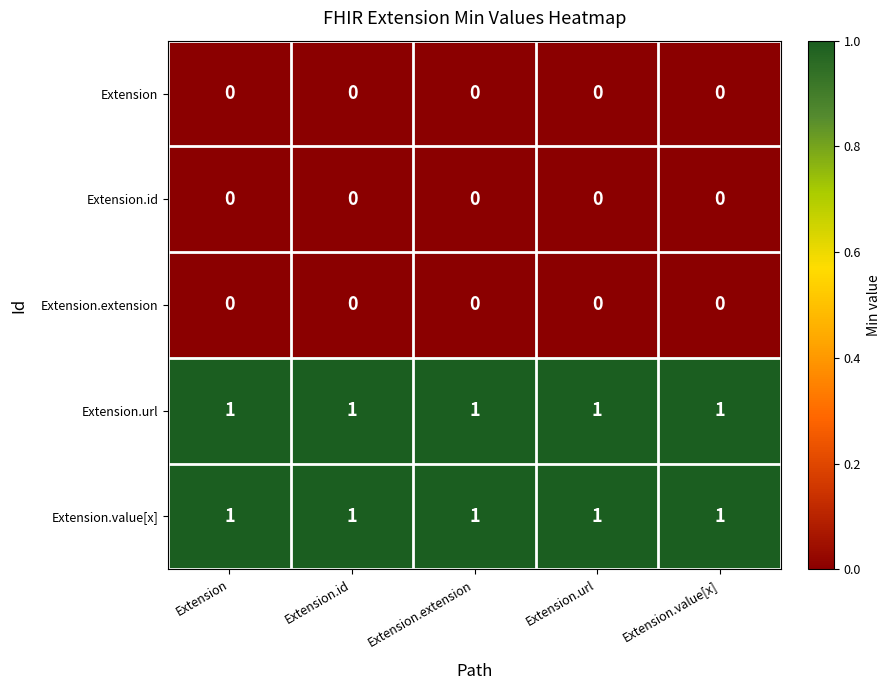

True or false: Extension.id has a value of 0 at Extension.extension.

True